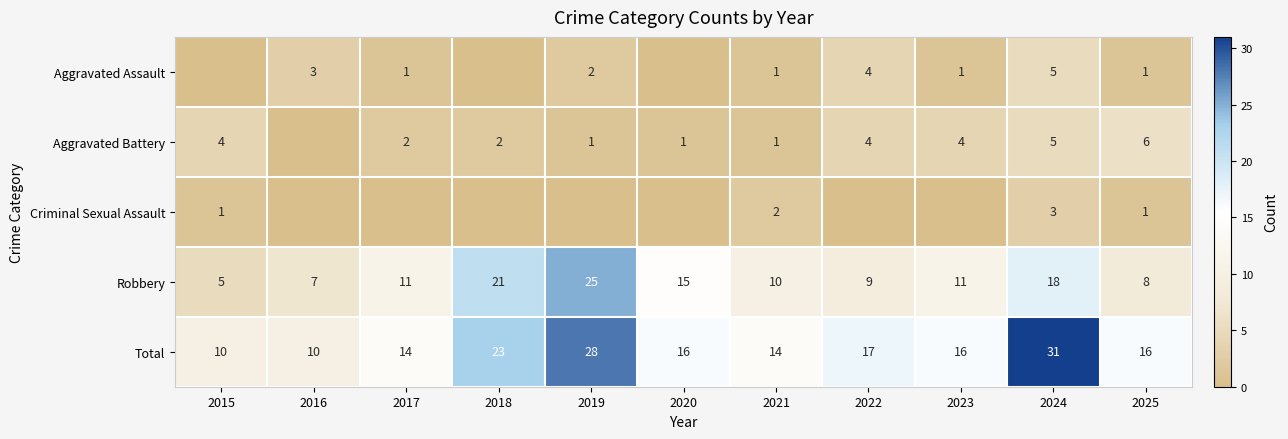

The Robbery series shows 7 at 2016. True or false?

True